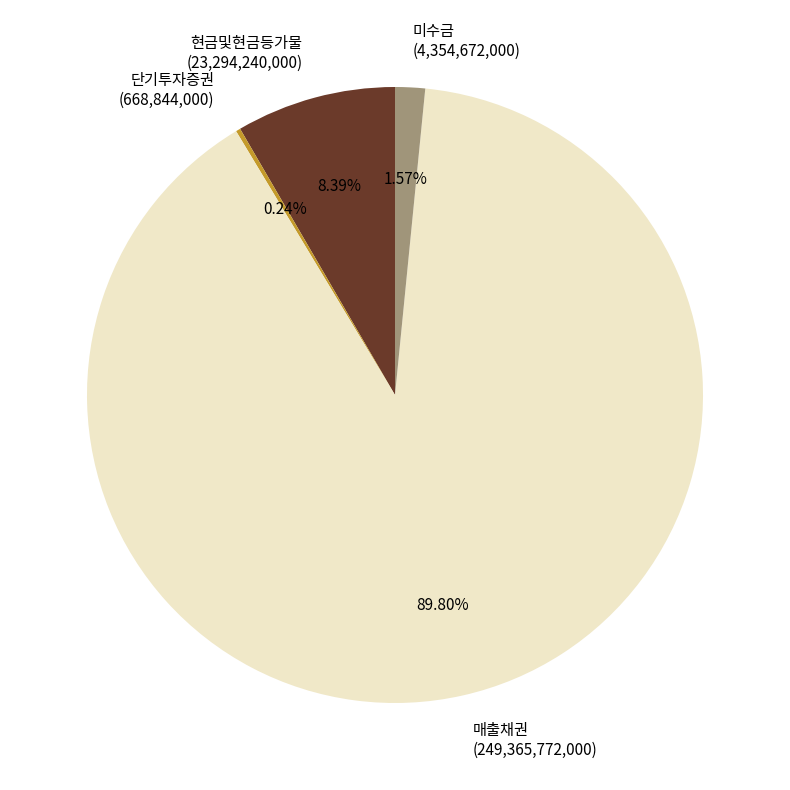

Combined, do 미수금 and 매출채권 account for over 50%?

Yes